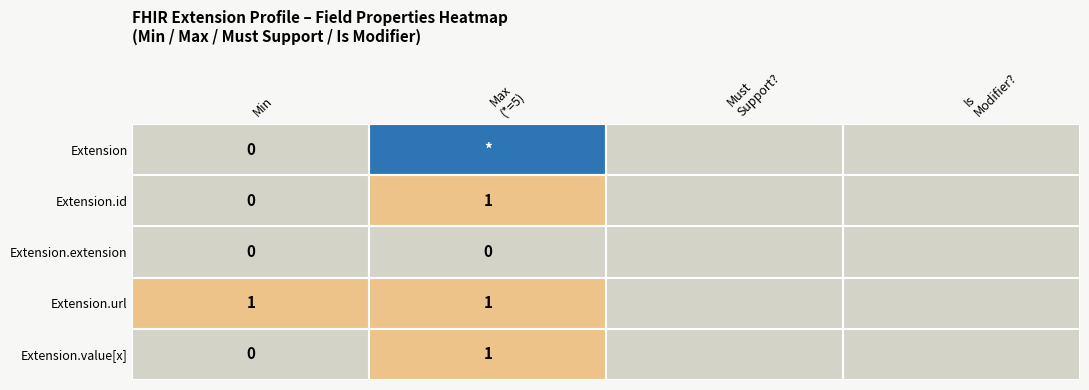

Between Must
Support? and Is
Modifier?, which is larger?

Must
Support?